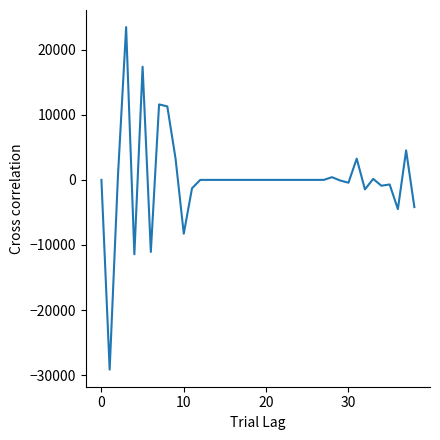

What is the difference between the maximum and minimum values?

52617.4